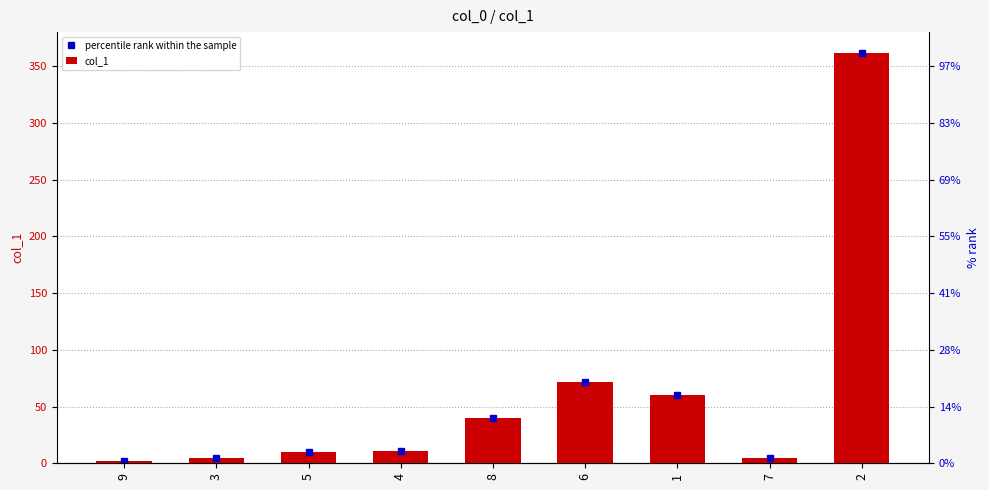

Reading left to right, extract all data points from this chart.

percentile rank within the sample: 9=1.8	3=4.5	5=10.3	4=10.6	8=40.3	6=71.7	1=59.9	7=4.7	2=361.9
col_1: 9=1.8	3=4.5	5=10.3	4=10.6	8=40.3	6=71.7	1=59.9	7=4.7	2=361.9